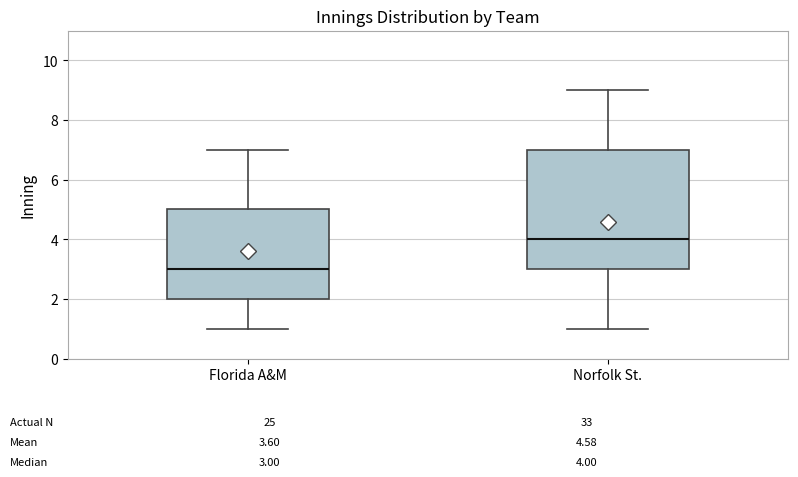

Comparing the boxes themselves (not the whiskers), which one is the tallest?

Norfolk St.